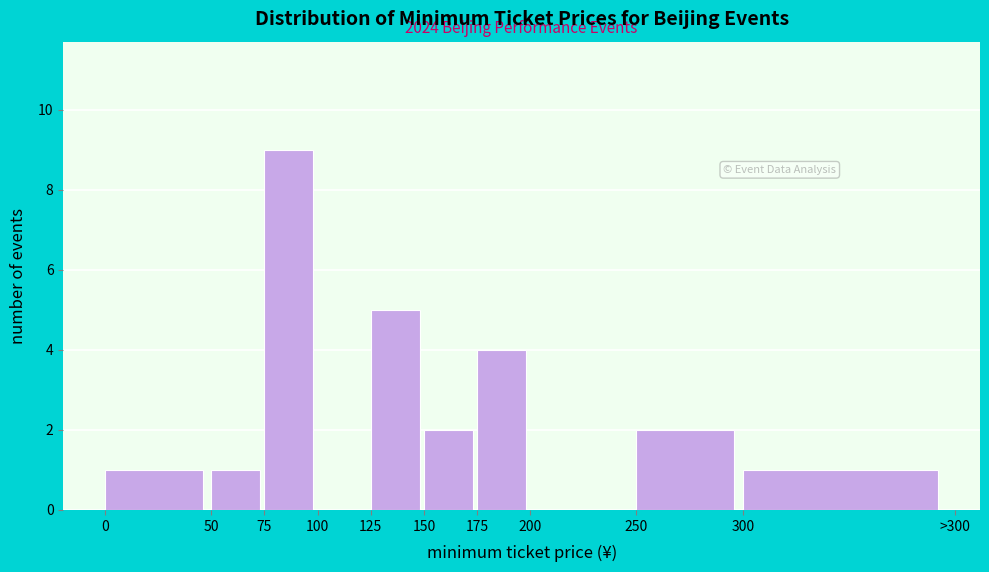

Reading left to right, extract all data points from this chart.

0=1	50=1	75=9	100=0	125=5	150=2	175=4	200=0	250=2	300=1